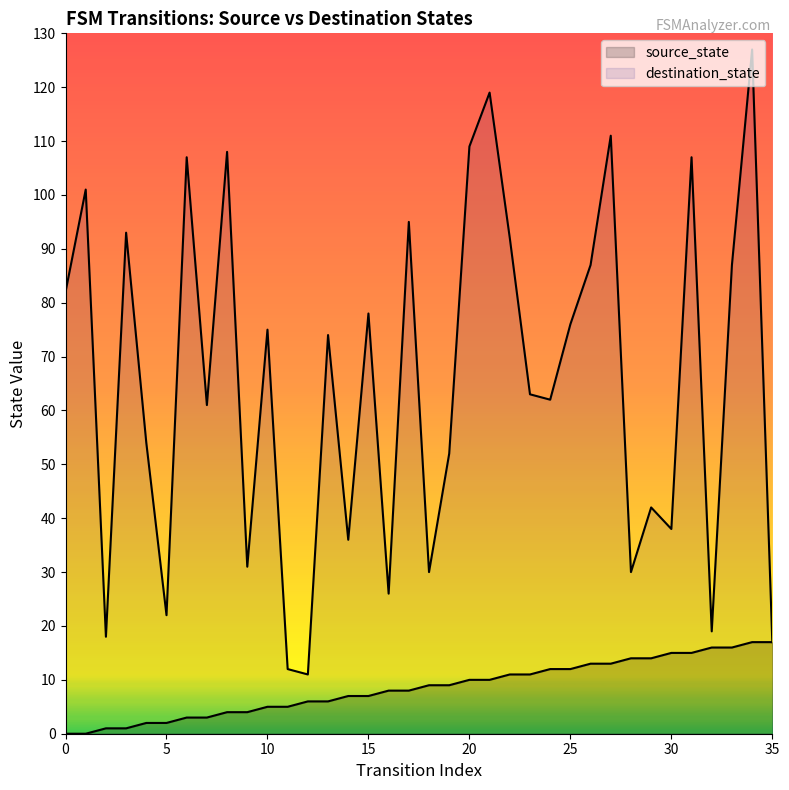

True or false: source_state has more than 1 interior local peaks.

False